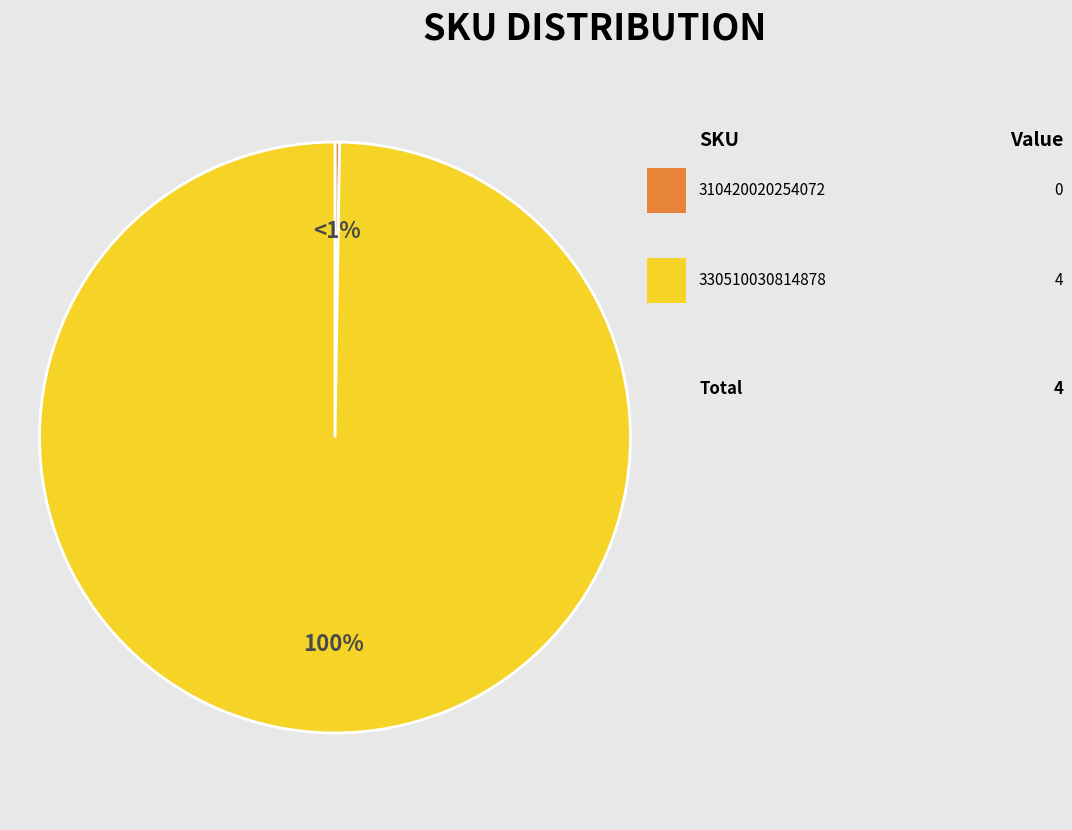

Which category has the smallest portion of the pie?

310420020254072